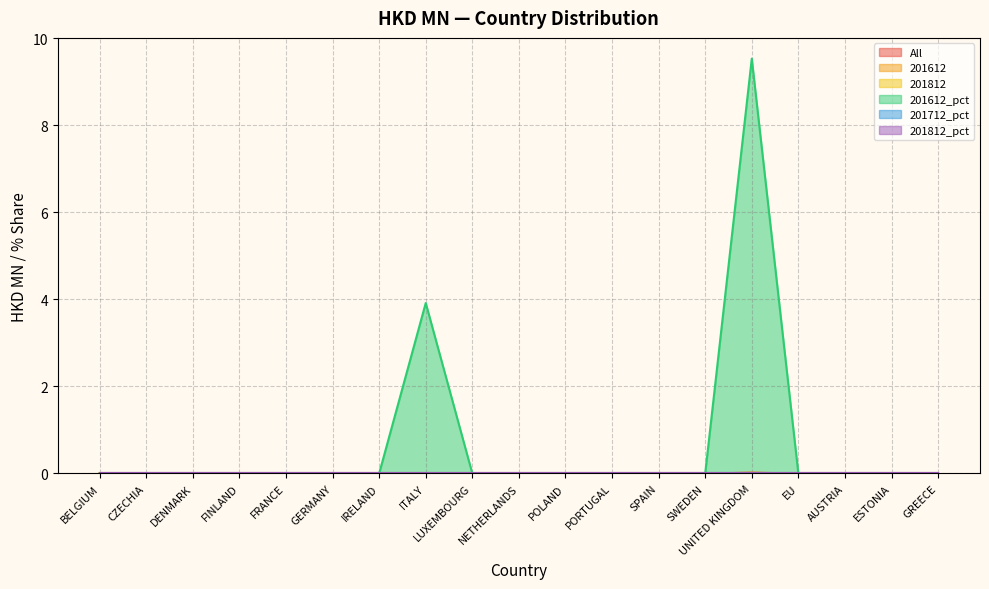

In All, how many points are higher than both neighbors (excluding endpoints)?

1